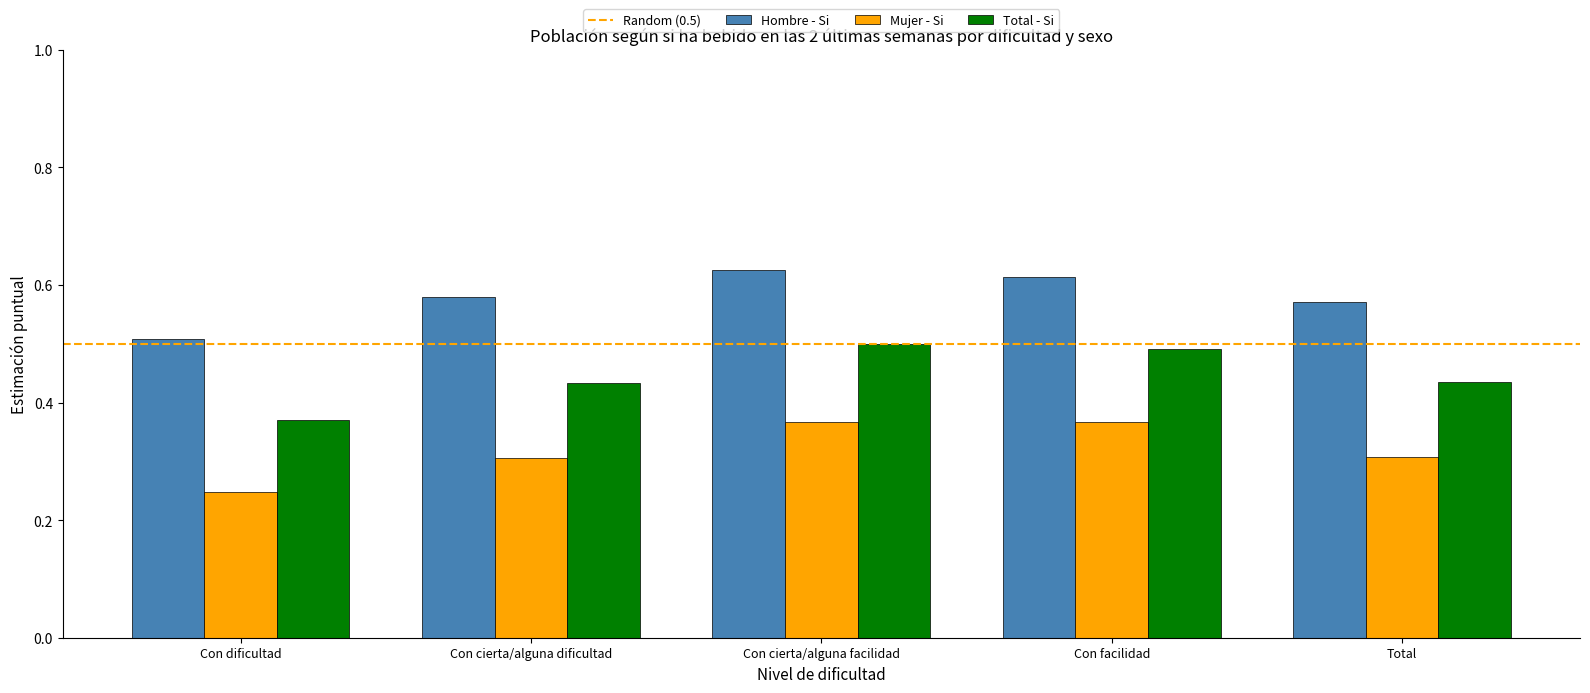

What is the sum of the Hombre - Si values at Con cierta/alguna facilidad and Total?

1.2